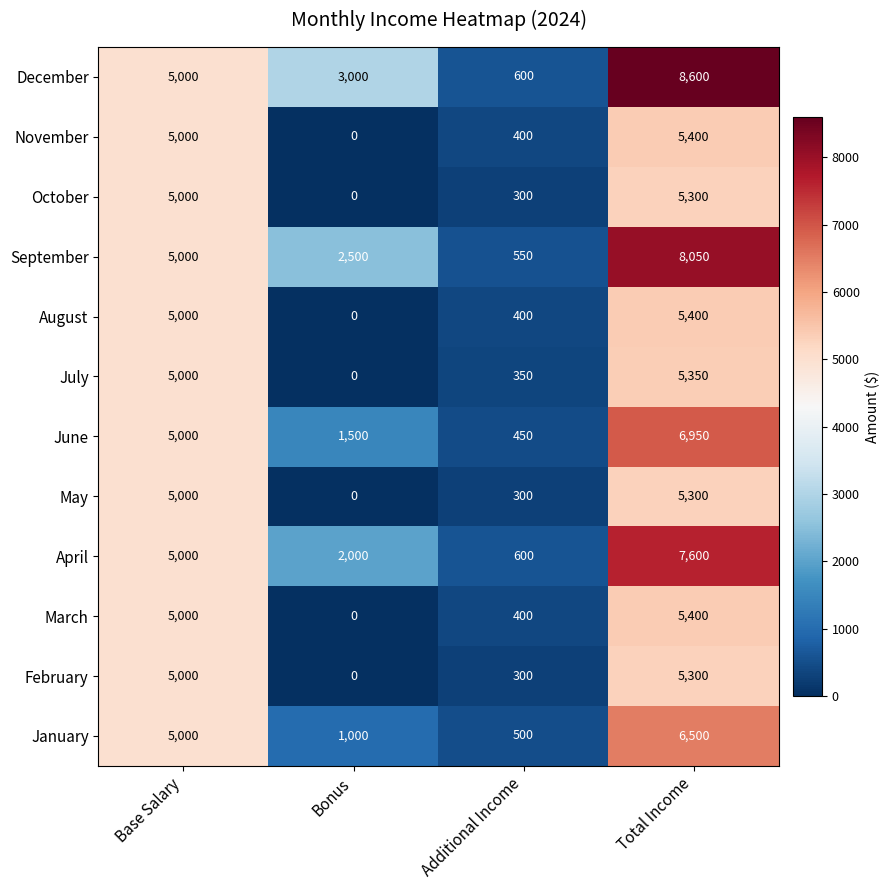

Between Bonus and Additional Income, which series saw the biggest shift?

December